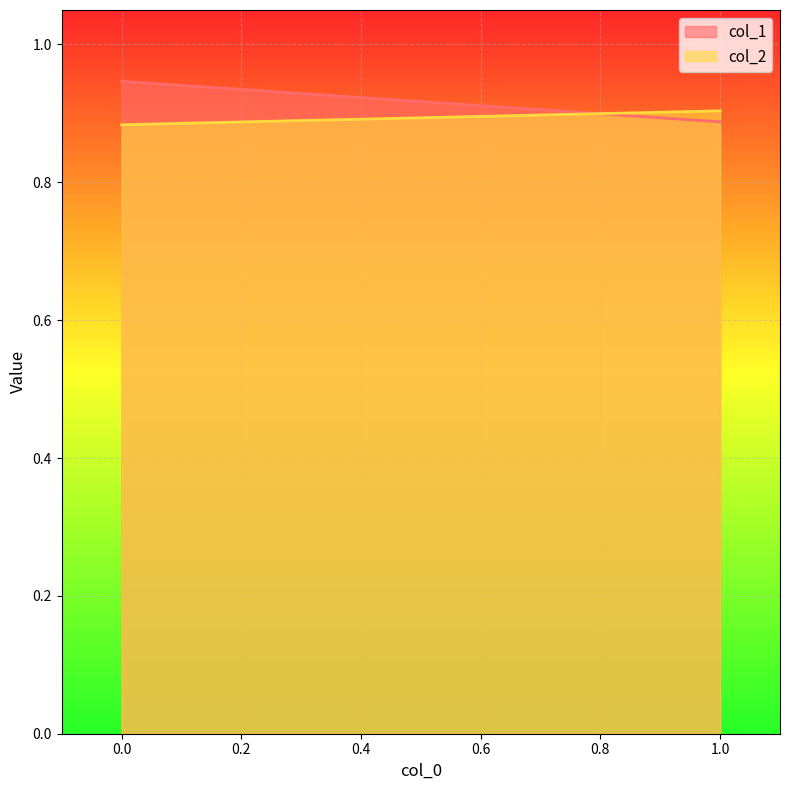

What value does the col_2 series have at 1?

0.9